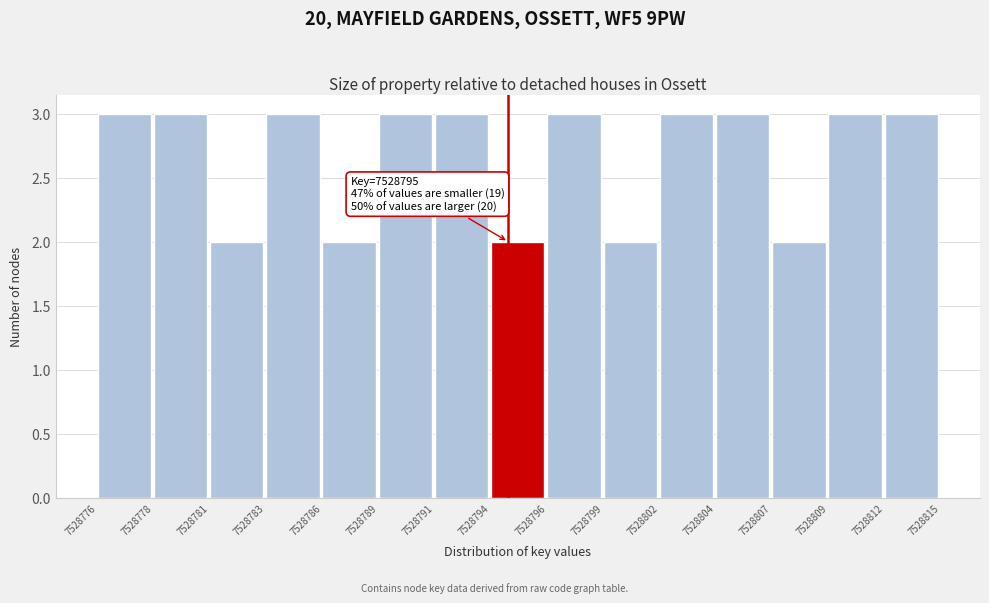

Reading left to right, list all the values displayed in this chart.

3	3	2	3	2	3	3	2	3	2	3	3	2	3	3